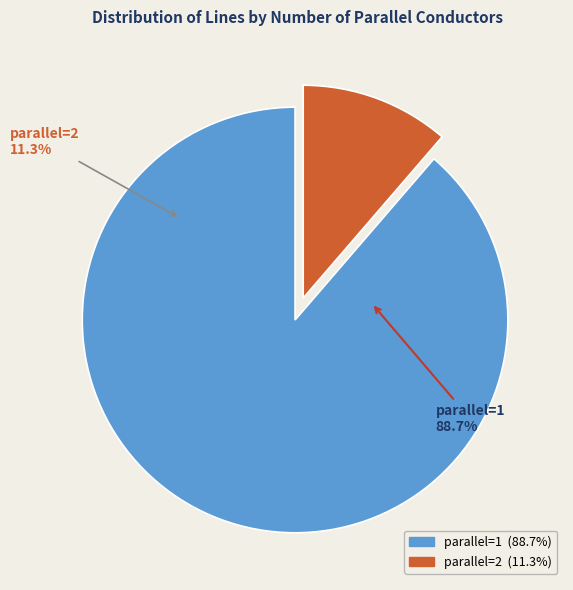

Rank the categories by value from highest to lowest.

1, 2